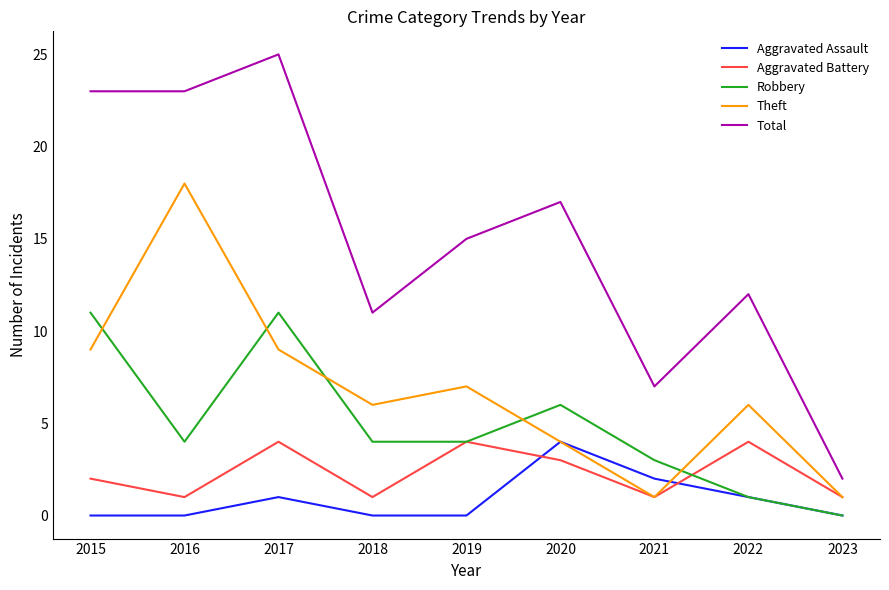

Which label corresponds to the largest value in the chart?

2017